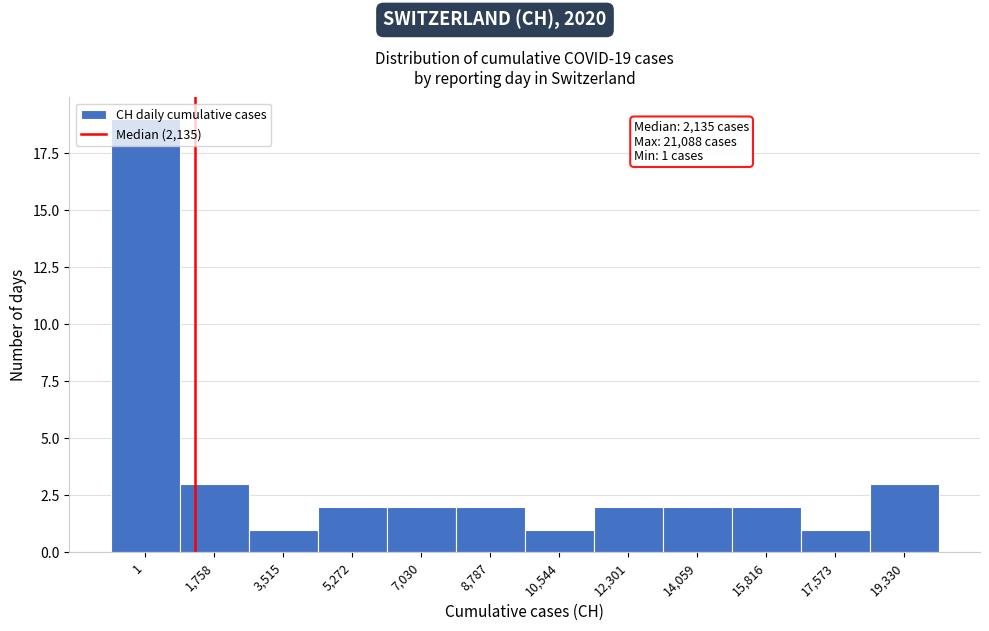

What is the change in value from 10,544 to 14,059?

+1